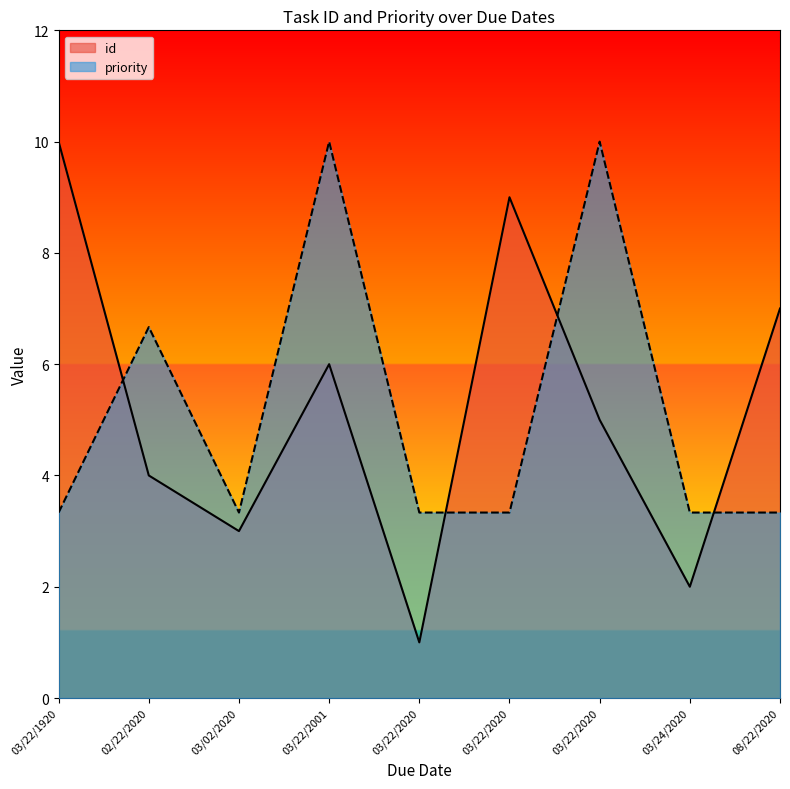

True or false: id has a value of 2.0 at 03/24/2020.

True